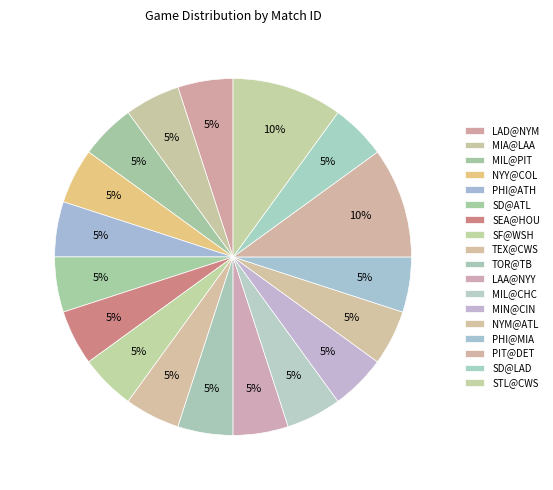

Does NYY@COL account for over 50% of the chart?

No